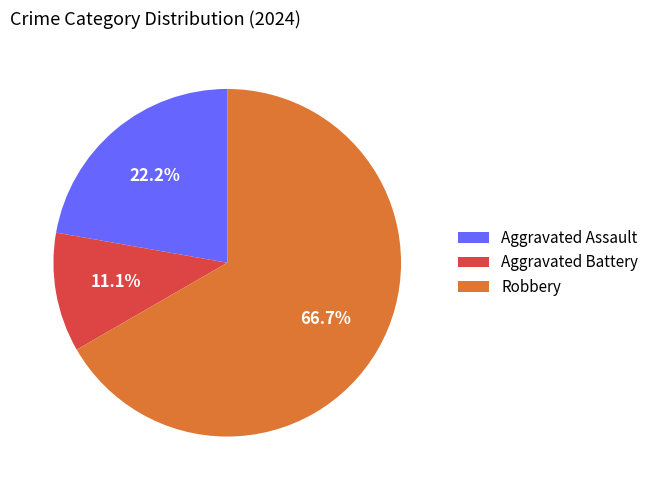

Which slice is the largest?

Robbery